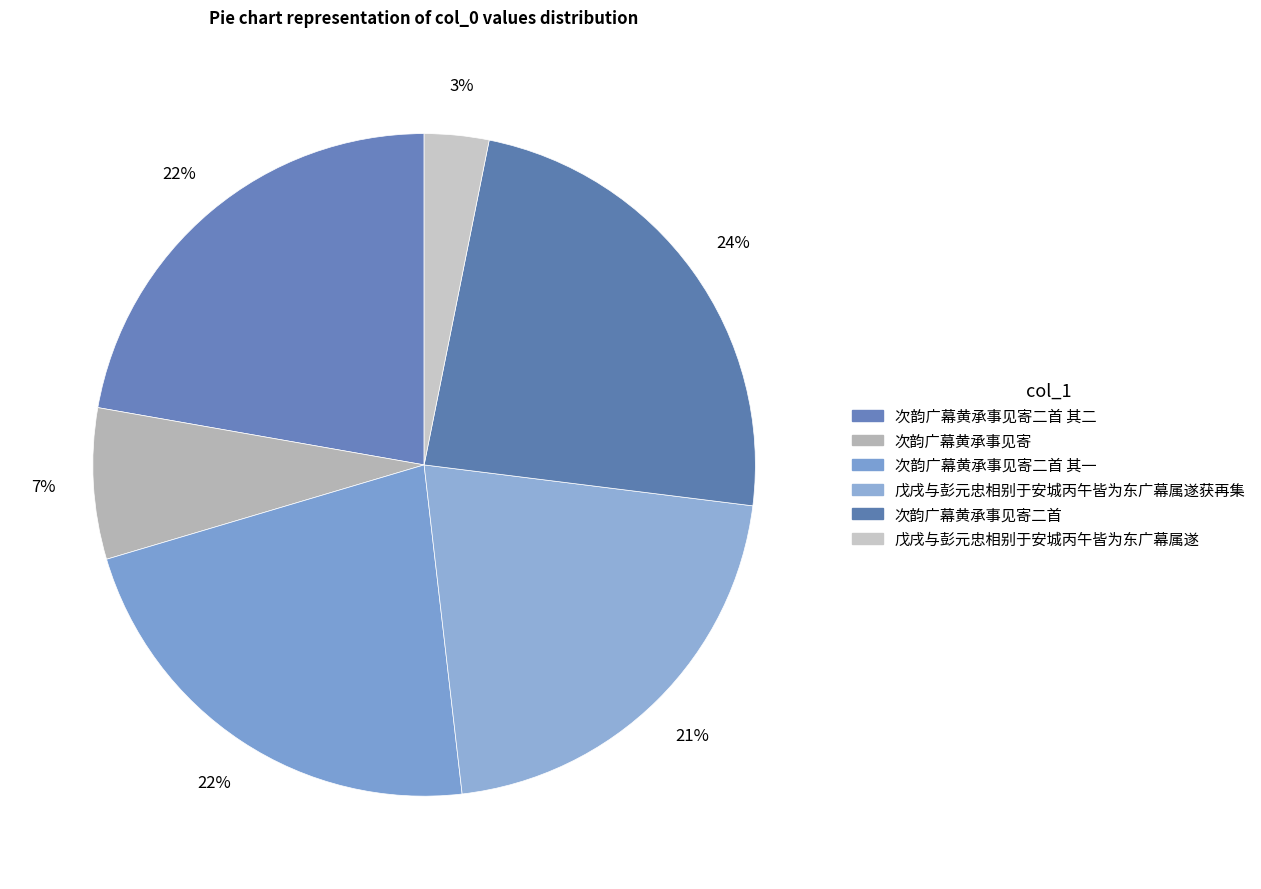

To the nearest percent, what portion does 次韵广幕黄承事见寄二首 represent?

24%